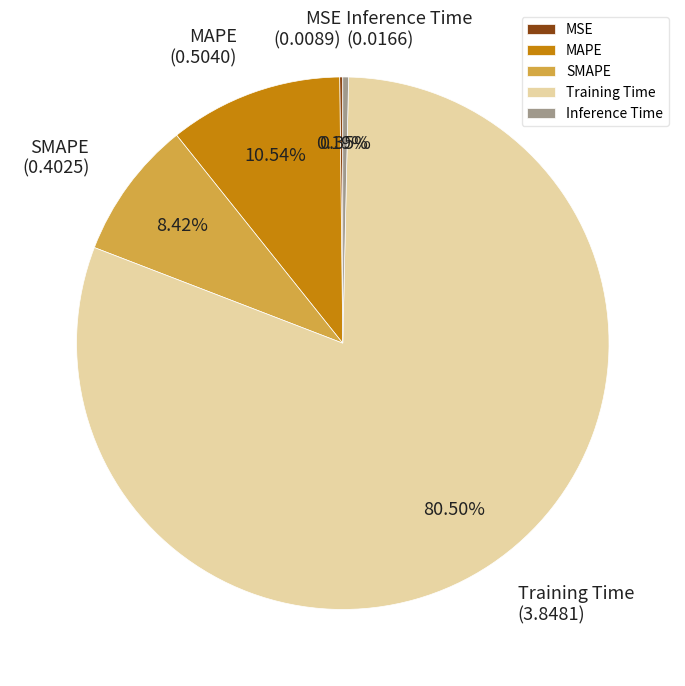

What is the majority slice?

Training Time